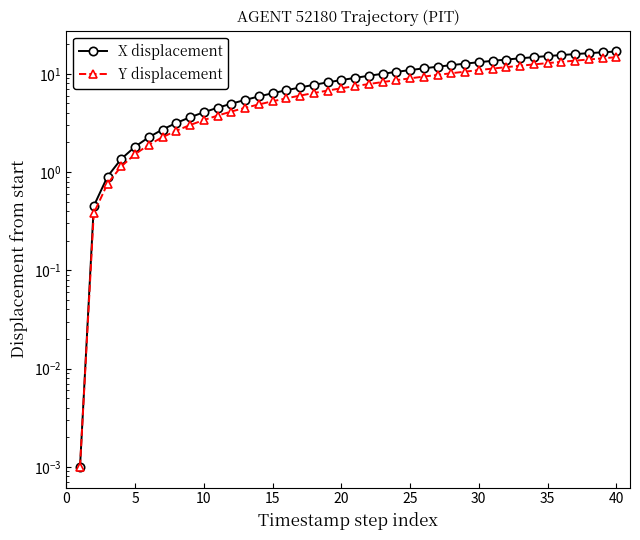

Rank the series at 30 from highest to lowest value.

X displacement, Y displacement